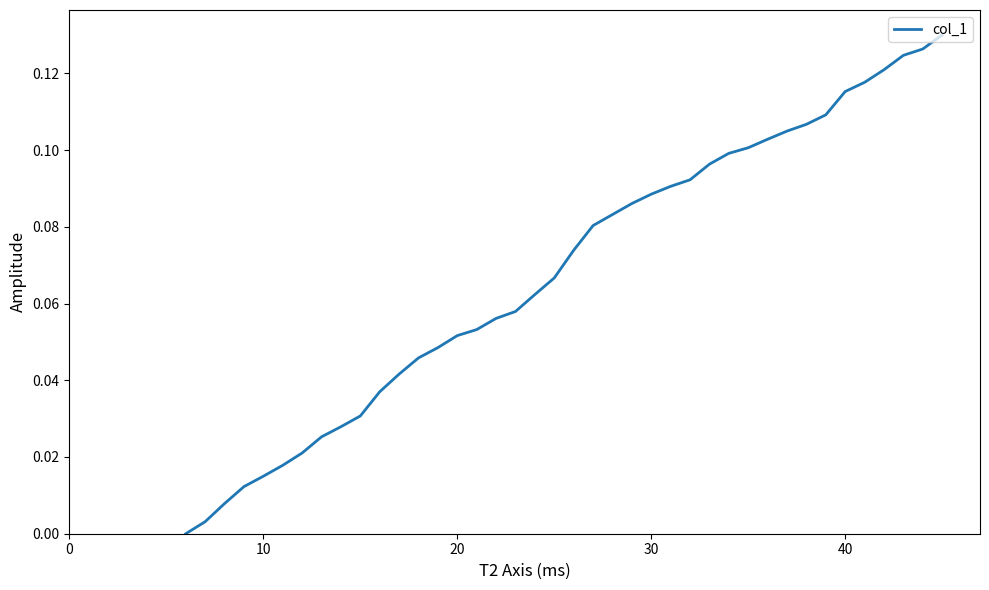

How many positive values are there?

39